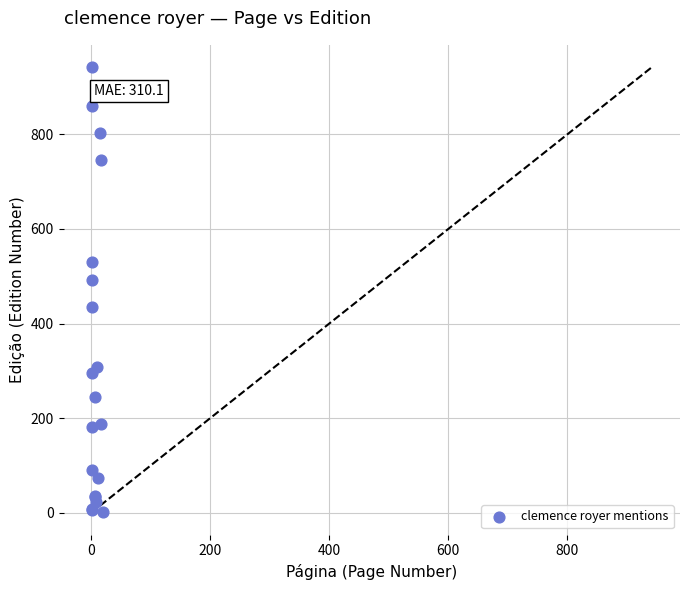

What Y value in the scatter plot is closest to 472?

492